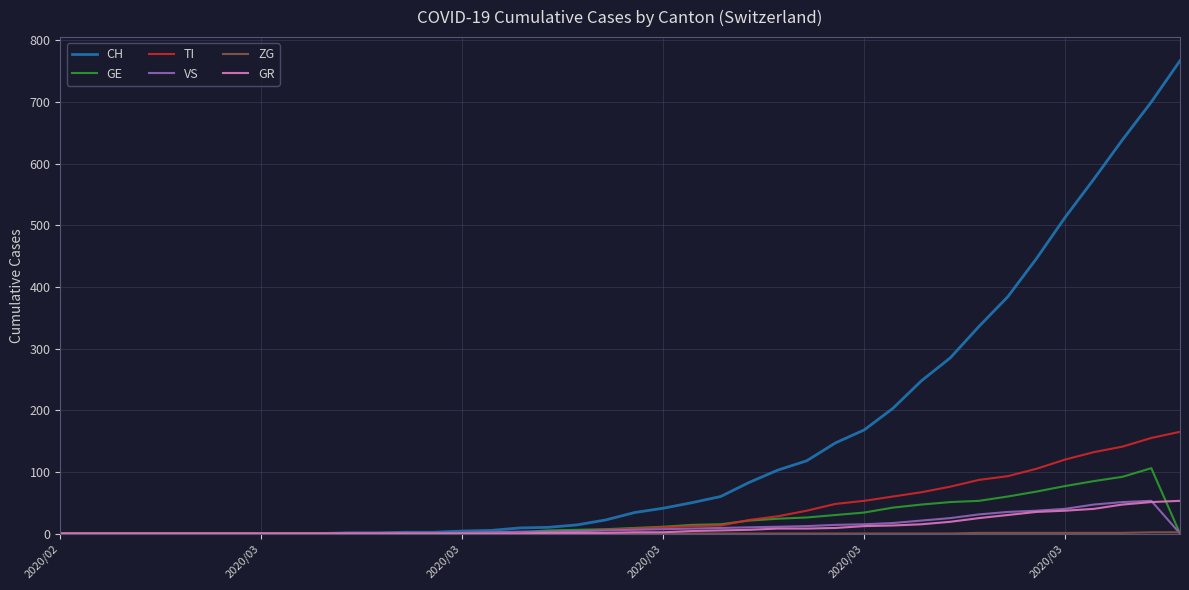

What is the maximum value shown in the chart?

767